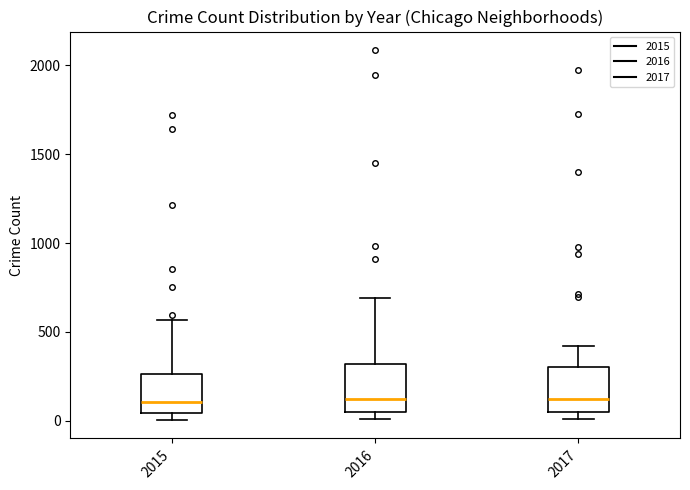

Reading left to right, transcribe this box plot: for each box, give where its median line is, the range the box spans, and where its two whiskers end, as read against the y-axis. The values are not printed on the chart, so give them approximately, as read against the axis.

2015: median 100, box 50 to 250, whiskers 0 to 550
2016: median 150, box 50 to 300, whiskers 0 to 700
2017: median 100, box 50 to 300, whiskers 0 to 400